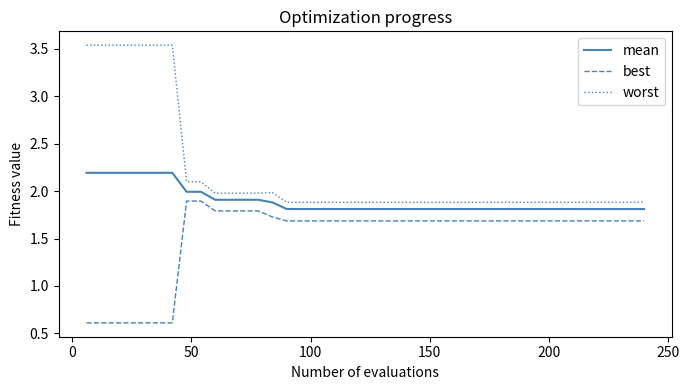

Is this an area chart (filled region under the line)?

No